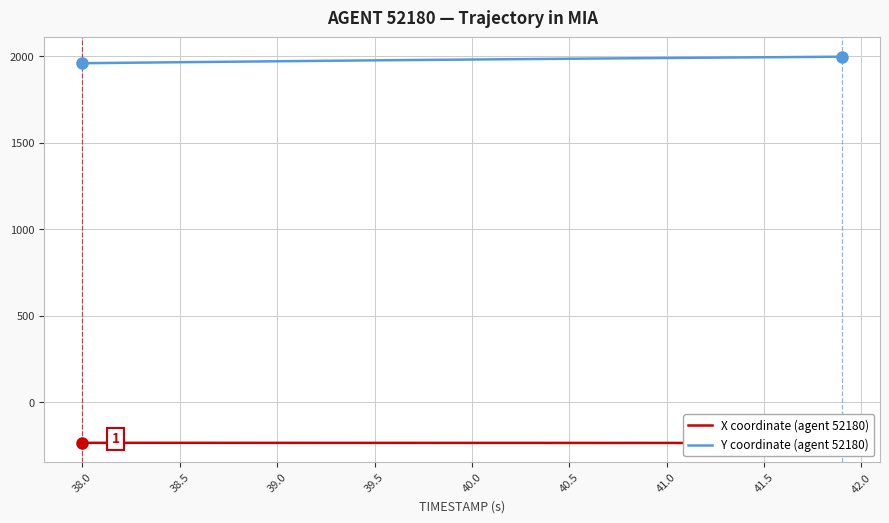

How many lines are shown in the chart?

2